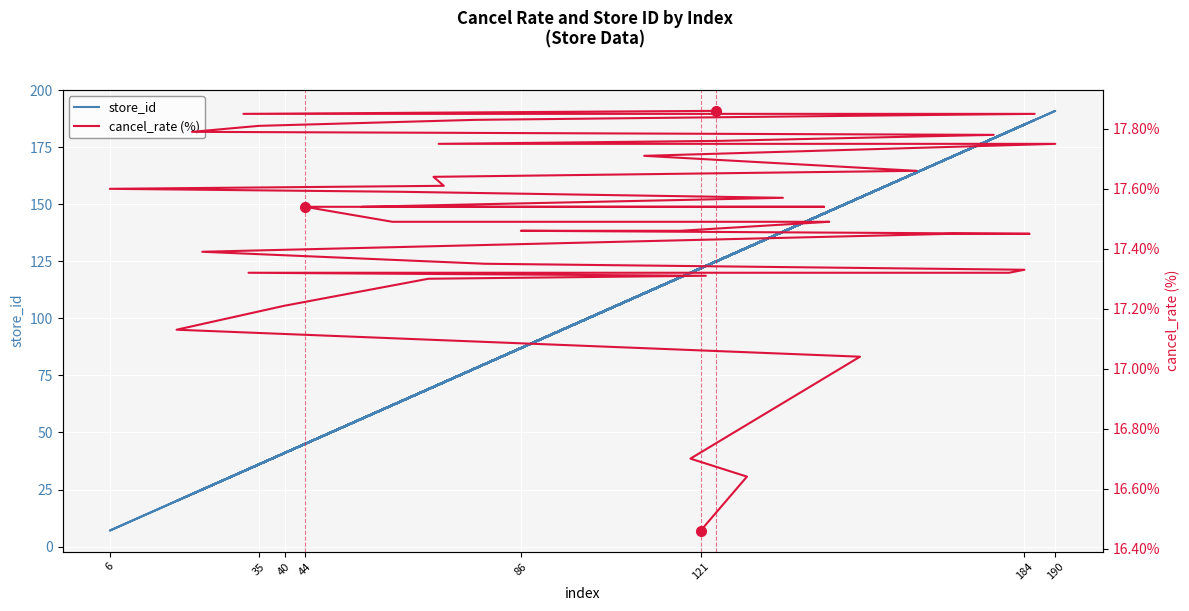

Rank the series by their average value, from lowest to highest.

cancel_rate (%), store_id